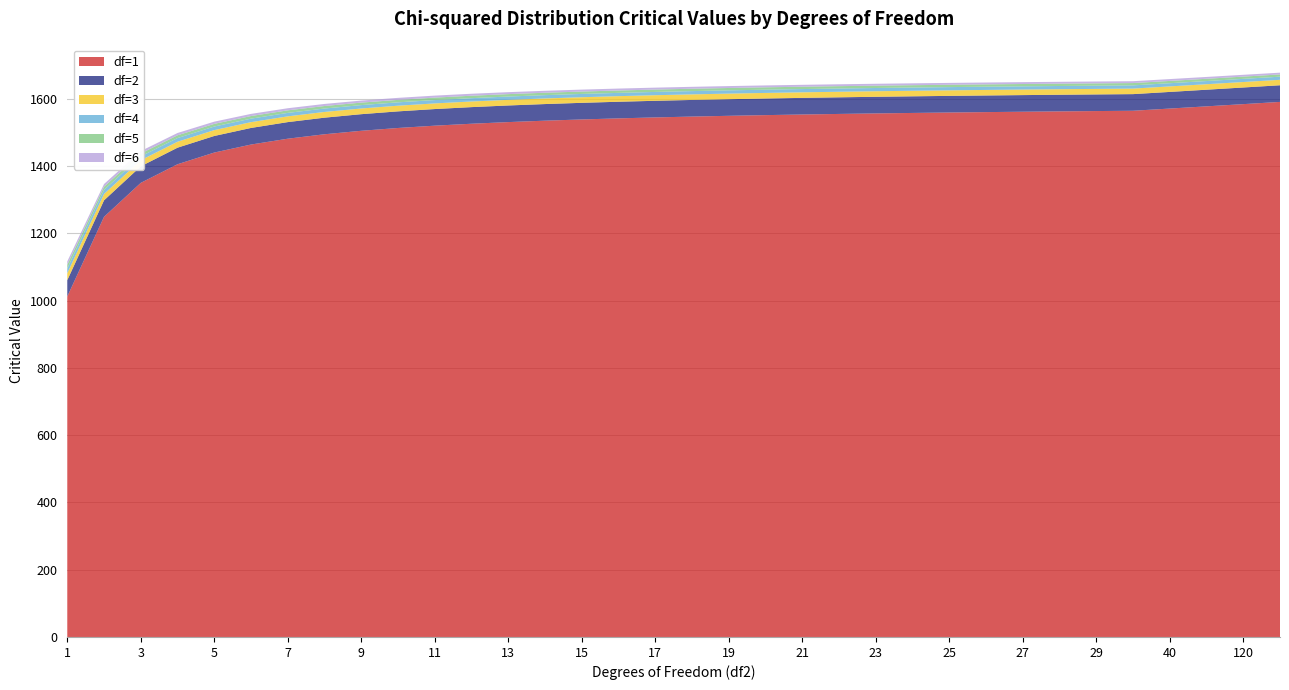

Reading right to left, what are all the values shown in this chart?

df=1: 4294967296=1591.2	120=1584.6	60=1578.0	40=1571.4	30=1564.9	29=1564.0	28=1563.0	27=1562.0	26=1560.9	25=1559.7	24=1558.4	23=1557.0	22=1555.4	21=1553.8	20=1551.9	19=1549.9	18=1547.6	17=1545.1	16=1542.3	15=1539.1	14=1535.4	13=1531.2	12=1526.3	11=1520.6	10=1513.7	9=1505.3	8=1495.0	7=1481.8	6=1464.5	5=1440.6	4=1405.8	3=1350.5	2=1249.5	1=1012.5
df=2: 4294967296=49.5	120=49.5	60=49.5	40=49.5	30=49.5	29=49.5	28=49.5	27=49.5	26=49.5	25=49.5	24=49.5	23=49.5	22=49.5	21=49.5	20=49.4	19=49.4	18=49.4	17=49.4	16=49.4	15=49.4	14=49.4	13=49.4	12=49.4	11=49.4	10=49.4	9=49.4	8=49.4	7=49.4	6=49.3	5=49.3	4=49.2	3=49.2	2=49.0	1=48.5
df=3: 4294967296=16.2	120=16.3	60=16.3	40=16.4	30=16.4	29=16.5	28=16.5	27=16.5	26=16.5	25=16.5	24=16.5	23=16.5	22=16.5	21=16.5	20=16.6	19=16.6	18=16.6	17=16.6	16=16.6	15=16.7	14=16.7	13=16.7	12=16.8	11=16.8	10=16.9	9=16.9	8=17.0	7=17.1	6=17.2	5=17.4	4=17.7	3=18.1	2=18.9	1=20.6
df=4: 4294967296=9.3	120=9.4	60=9.4	40=9.5	30=9.6	29=9.6	28=9.6	27=9.6	26=9.6	25=9.6	24=9.6	23=9.6	22=9.6	21=9.7	20=9.7	19=9.7	18=9.7	17=9.7	16=9.8	15=9.8	14=9.8	13=9.9	12=9.9	11=9.9	10=10.0	9=10.1	8=10.2	7=10.3	6=10.4	5=10.6	4=10.9	3=11.3	2=12.1	1=14.0
df=5: 4294967296=6.6	120=6.7	60=6.8	40=6.8	30=6.9	29=6.9	28=6.9	27=6.9	26=6.9	25=6.9	24=7.0	23=7.0	22=7.0	21=7.0	20=7.0	19=7.0	18=7.0	17=7.1	16=7.1	15=7.1	14=7.2	13=7.2	12=7.2	11=7.3	10=7.3	9=7.4	8=7.5	7=7.6	6=7.8	5=8.0	4=8.2	3=8.7	2=9.5	1=11.3
df=6: 4294967296=5.3	120=5.4	60=5.4	40=5.5	30=5.5	29=5.5	28=5.6	27=5.6	26=5.6	25=5.6	24=5.6	23=5.6	22=5.6	21=5.6	20=5.7	19=5.7	18=5.7	17=5.7	16=5.7	15=5.8	14=5.8	13=5.8	12=5.9	11=5.9	10=6.0	9=6.1	8=6.1	7=6.3	6=6.4	5=6.6	4=6.9	3=7.3	2=8.1	1=9.9